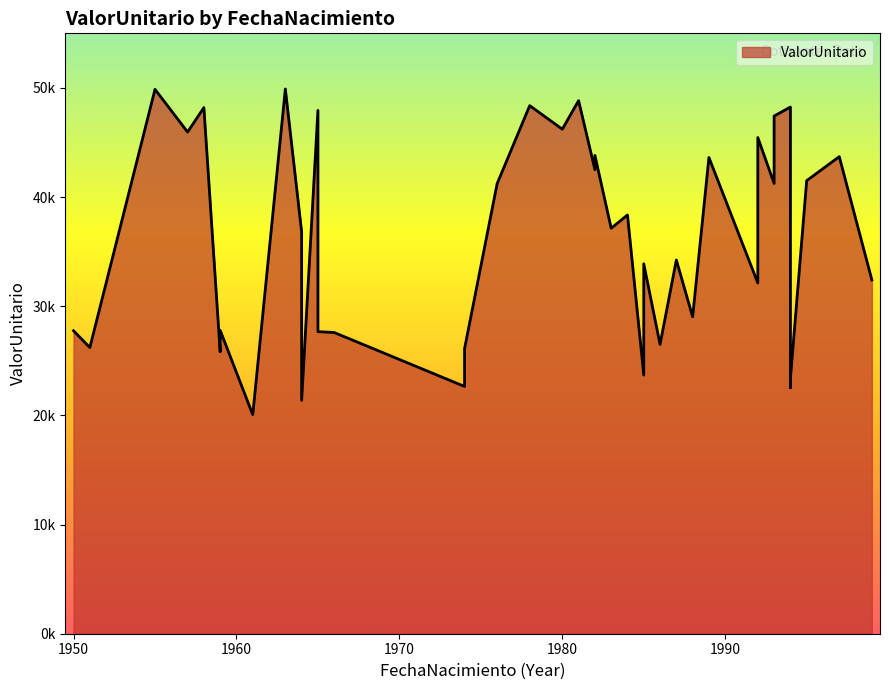

True or false: there are more than 2 points higher than both neighbors.

True